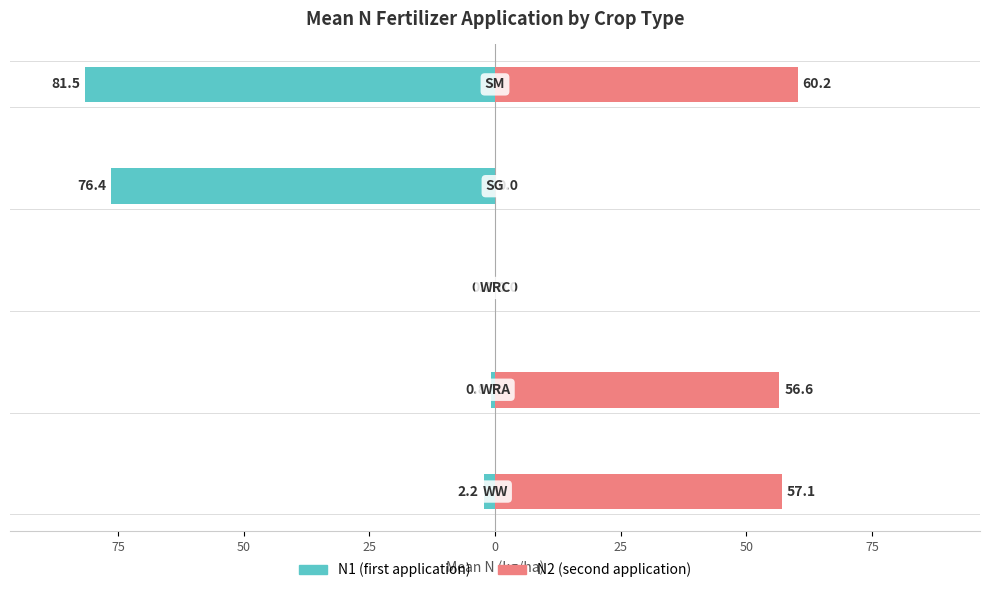

What is the difference between the second highest and second lowest values in the N1 (first application) series?

75.6